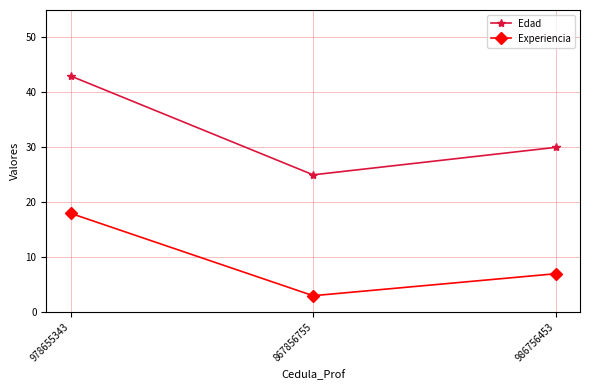

Which series has the largest total across all categories?

Edad